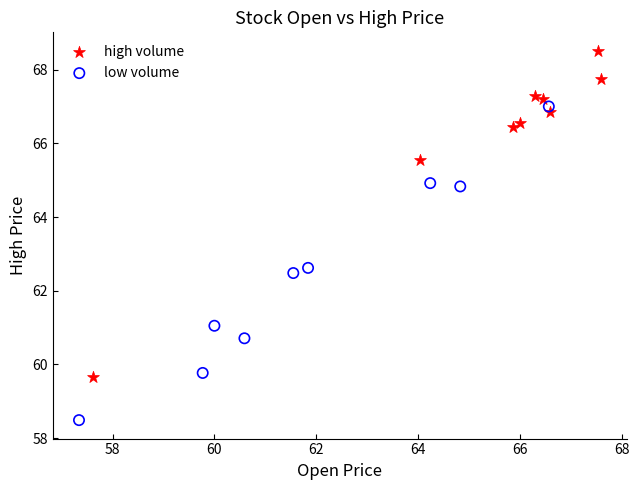

Which series reaches the maximum Y coordinate?

high volume